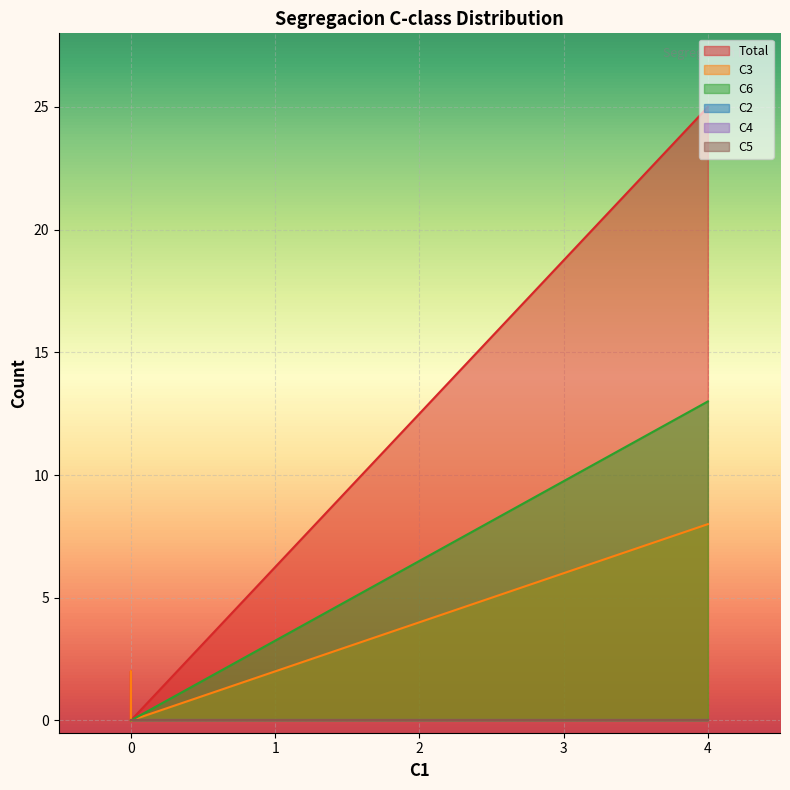

Which series has the largest total across all categories?

Total